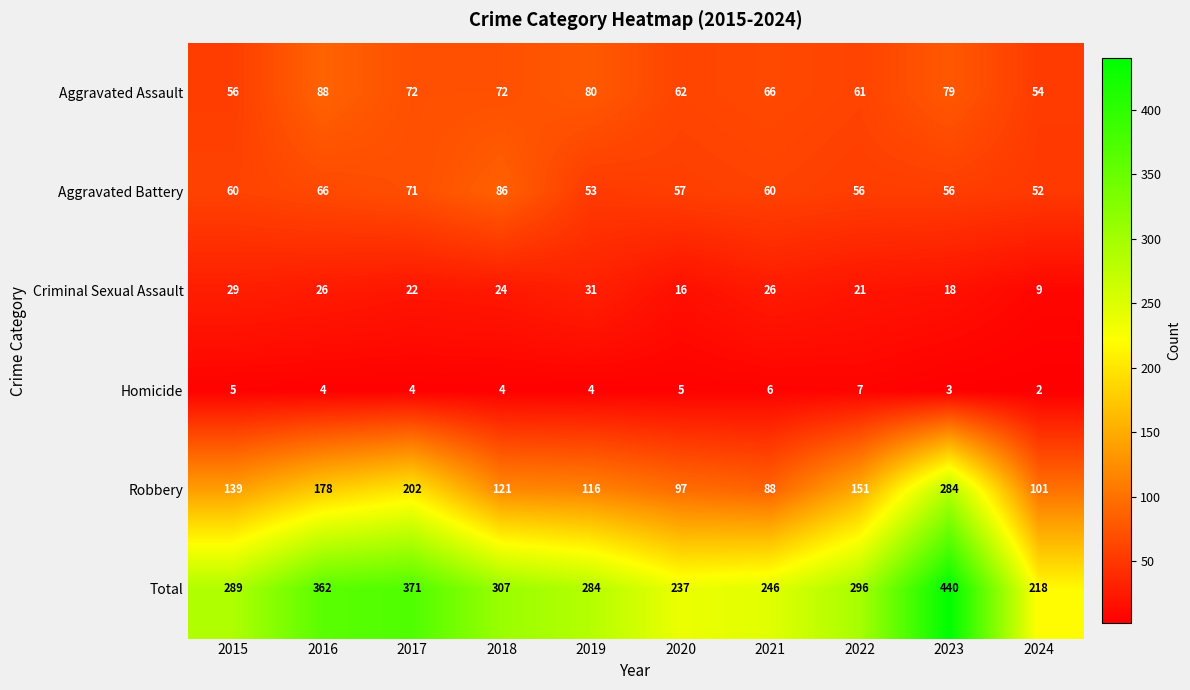

Which series has the largest range (max minus min)?

Total